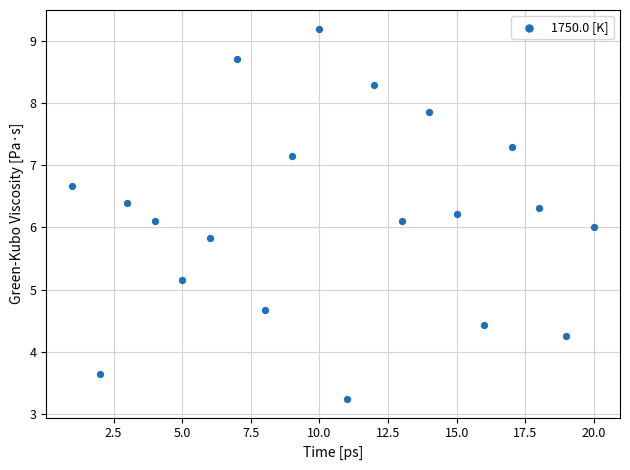

What is the range of X values (max minus min)?

19.0